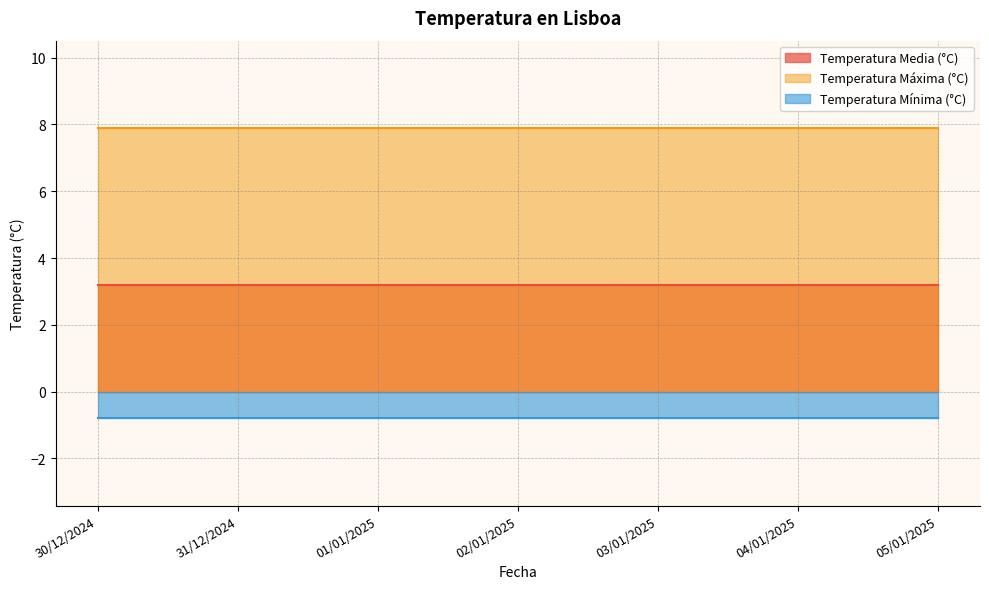

Reading left to right, list all the values displayed in this chart.

Temperatura Media (°C): 3.2	3.2	3.2	3.2	3.2	3.2	3.2
Temperatura Máxima (°C): 7.9	7.9	7.9	7.9	7.9	7.9	7.9
Temperatura Mínima (°C): -0.8	-0.8	-0.8	-0.8	-0.8	-0.8	-0.8